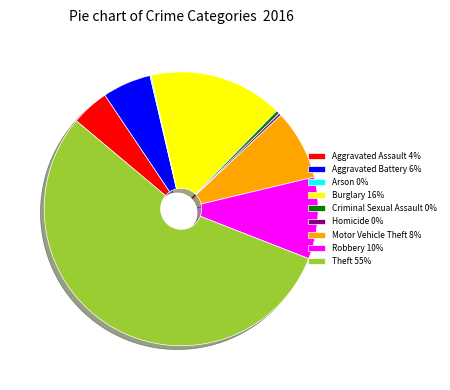

Is it true that Homicide 0% is 7% of the pie?

False